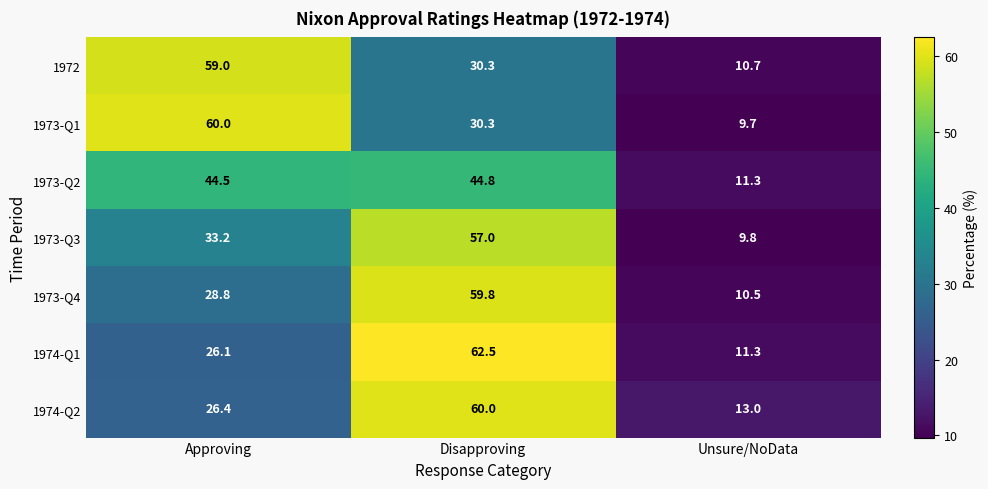

How many values in the 1973-Q3 series exceed 33?

2